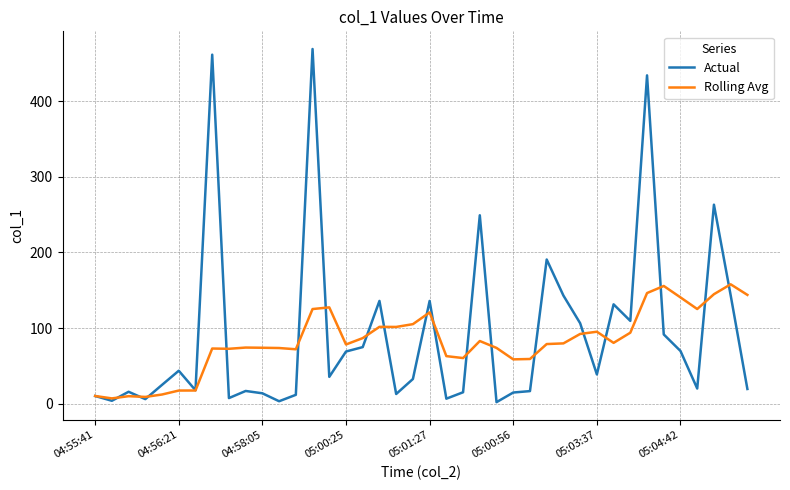

Count the number of data series in this chart.

2